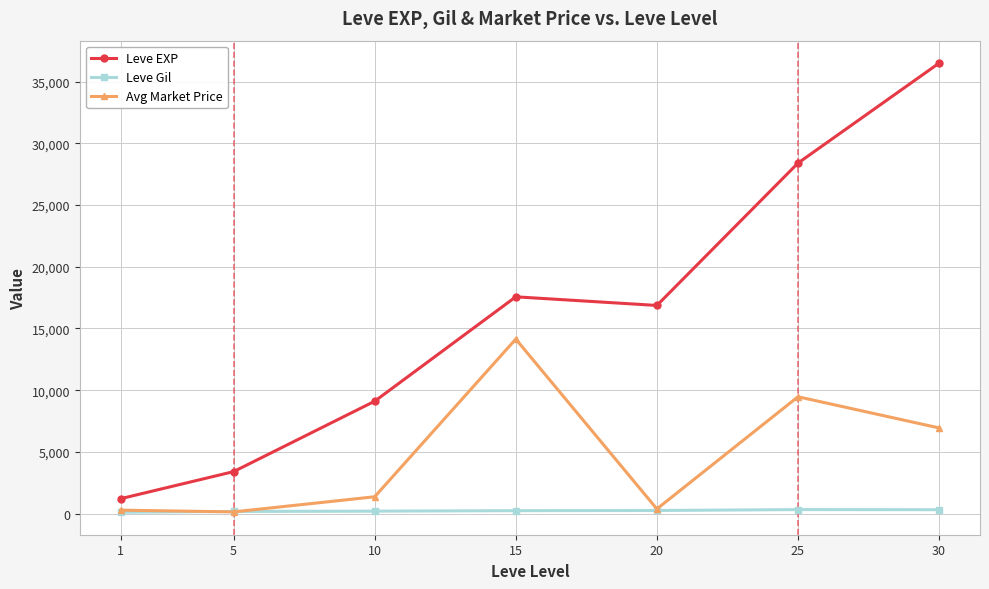

At which label does Avg Market Price first exceed 1368?

10